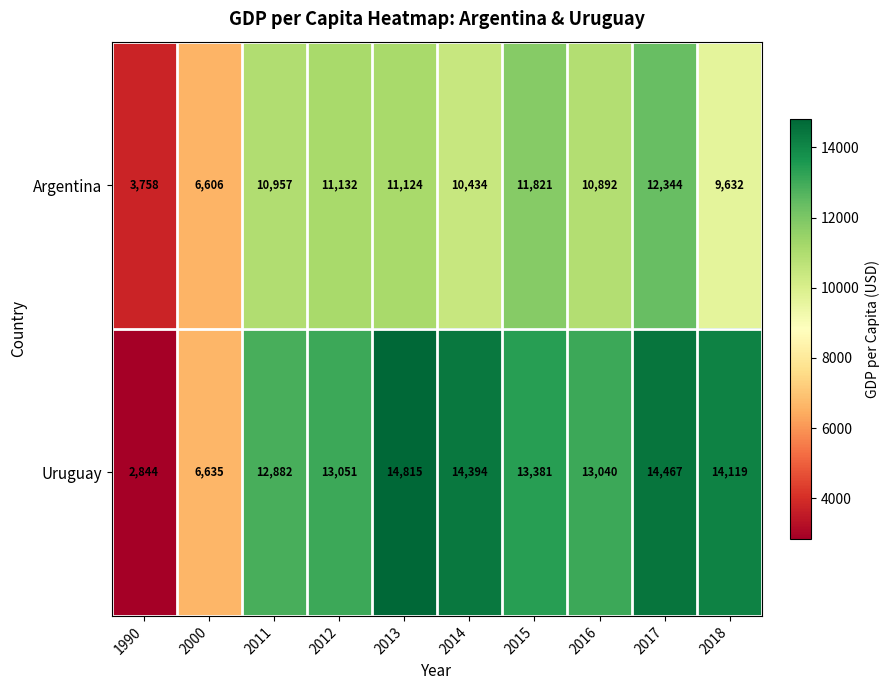

Reading left to right, extract all data points from this chart.

Argentina: 3758	6606	10957	11132	11124	10434	11821	10892	12344	9632
Uruguay: 2844	6635	12882	13051	14815	14394	13381	13040	14467	14119